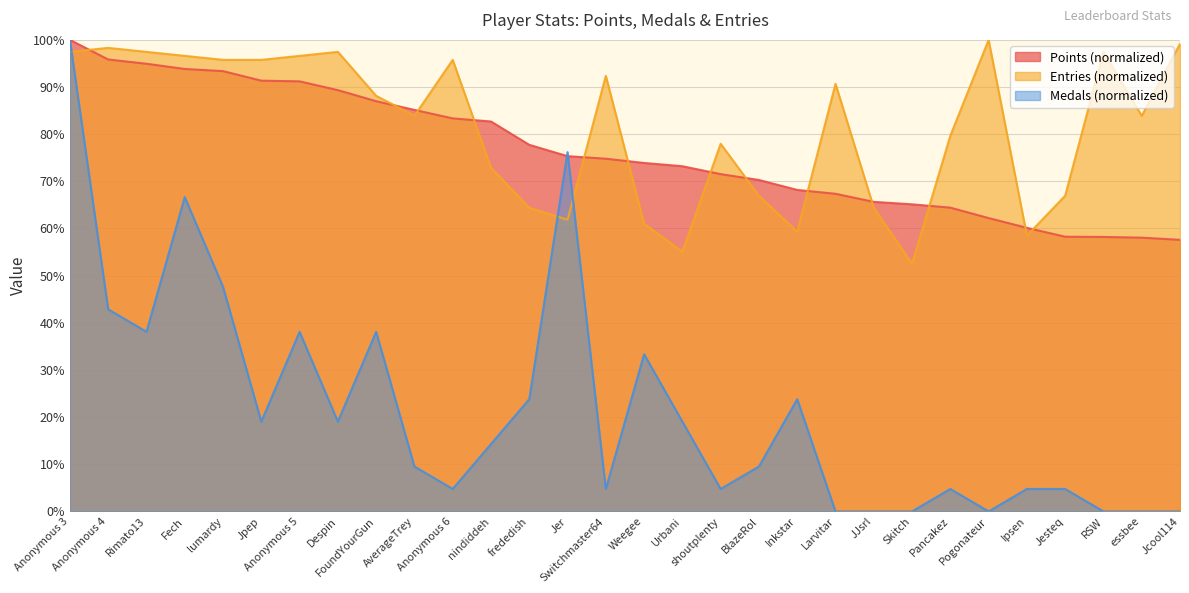

At which category is the sum across all series the highest?

Anonymous 3